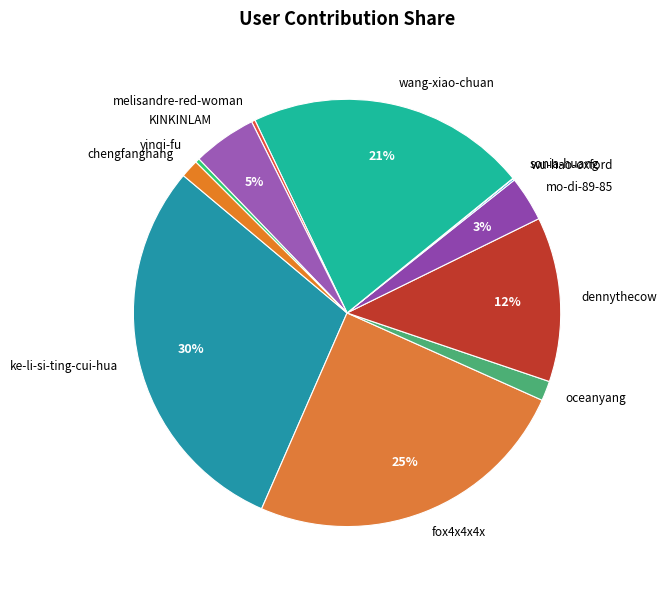

Between ke-li-si-ting-cui-hua and oceanyang, which is larger?

ke-li-si-ting-cui-hua